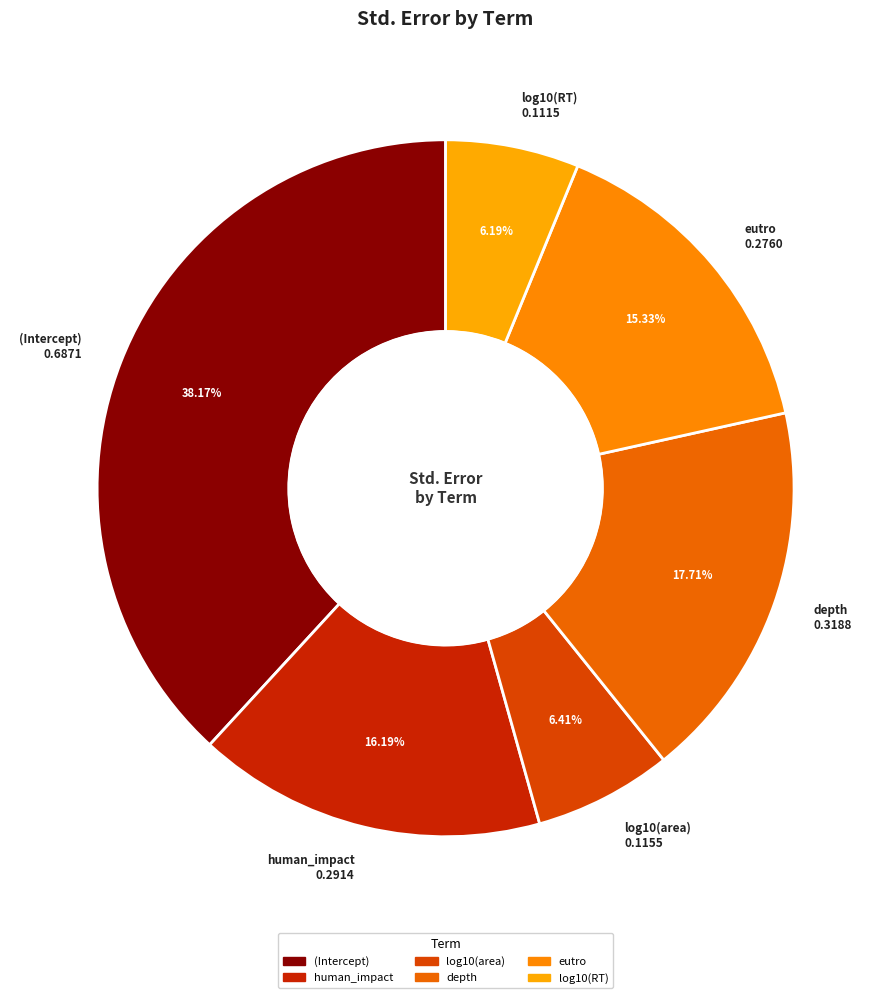

How many segments does this pie chart have?

6